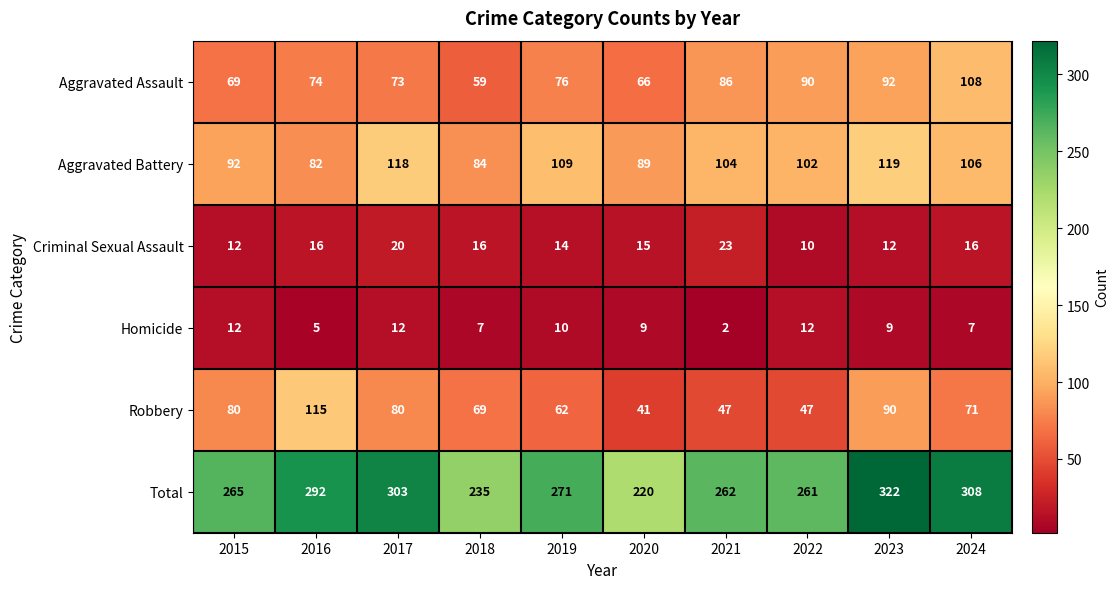

Which series has the largest total across all categories?

Total